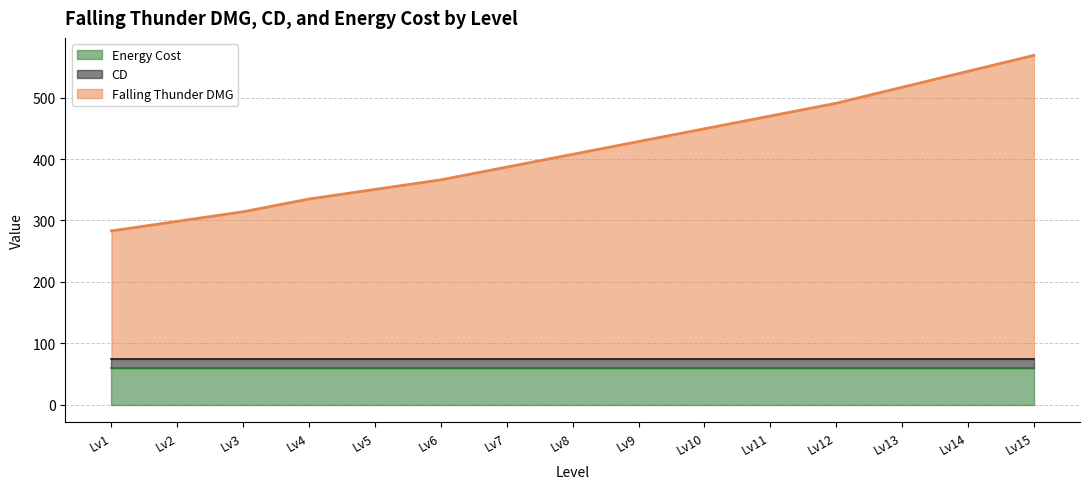

True or false: Energy Cost and Falling Thunder DMG cross at least once.

False